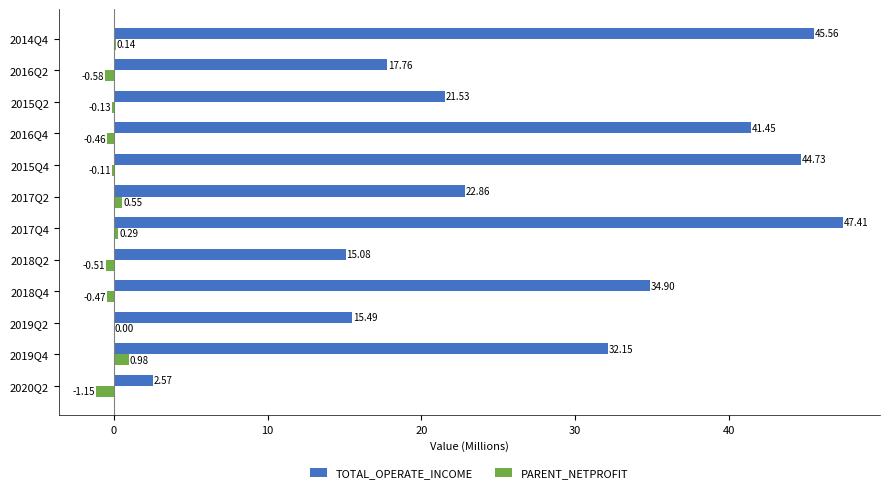

Which series has the largest total across all categories?

TOTAL_OPERATE_INCOME